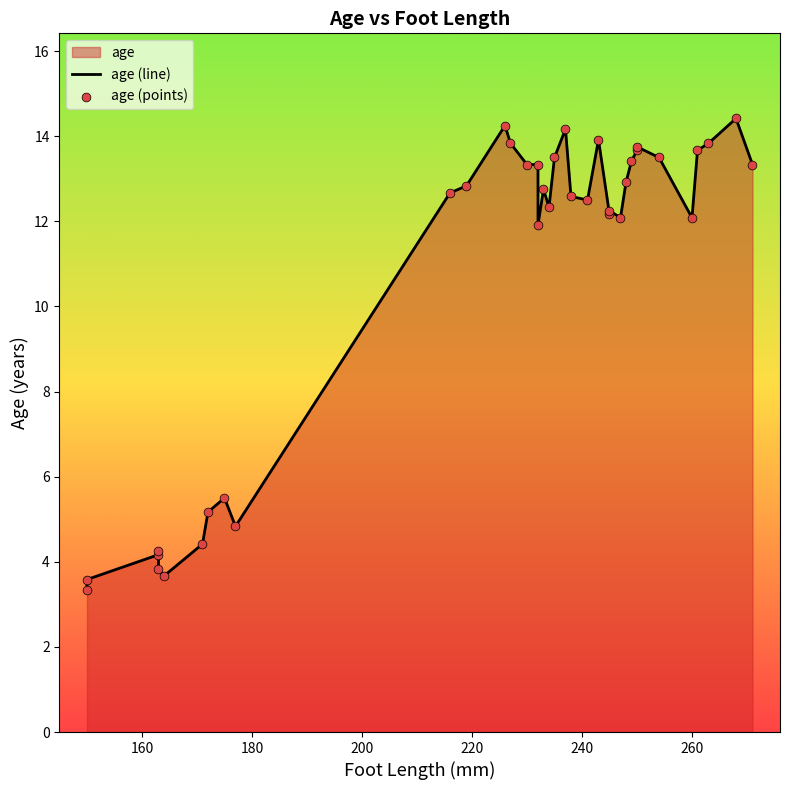

At how many categories does at least one series exceed 13?

15